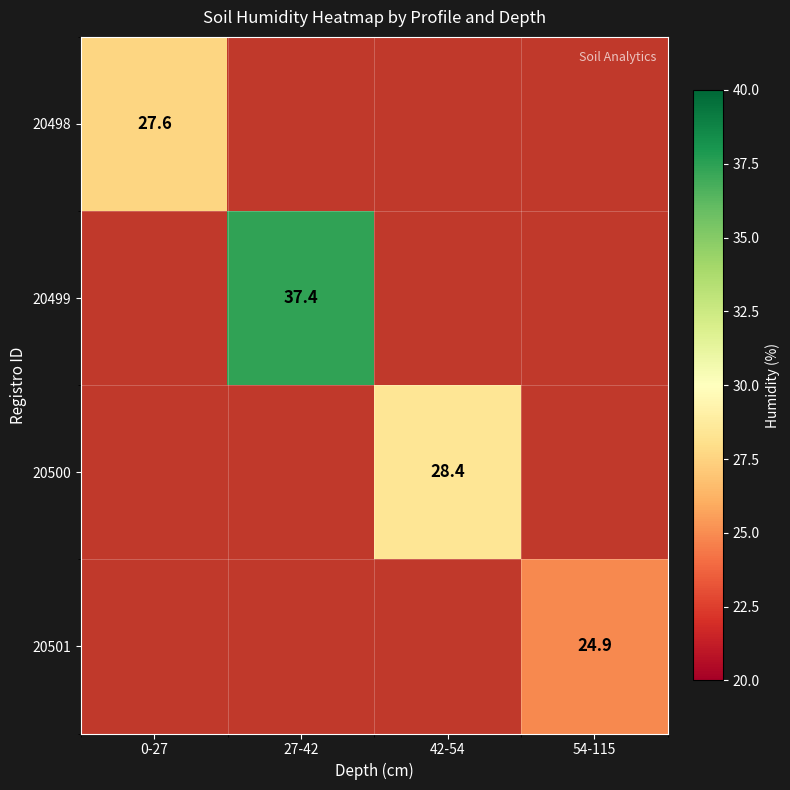

The value of 20499 at 27-42 is 37.4. True or false?

True